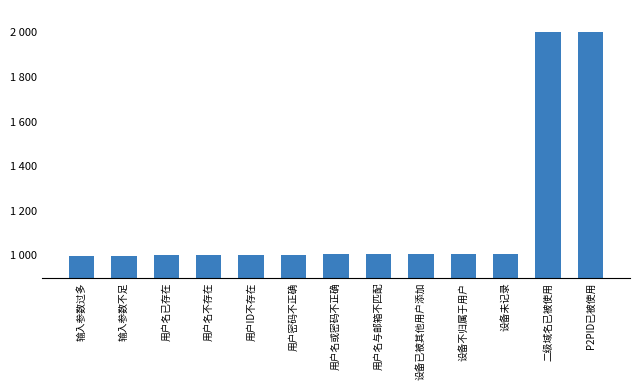

Reading left to right, what are all the values shown in this chart?

998	999	1000	1001	1002	1003	1004	1005	1006	1007	1008	2000	2001